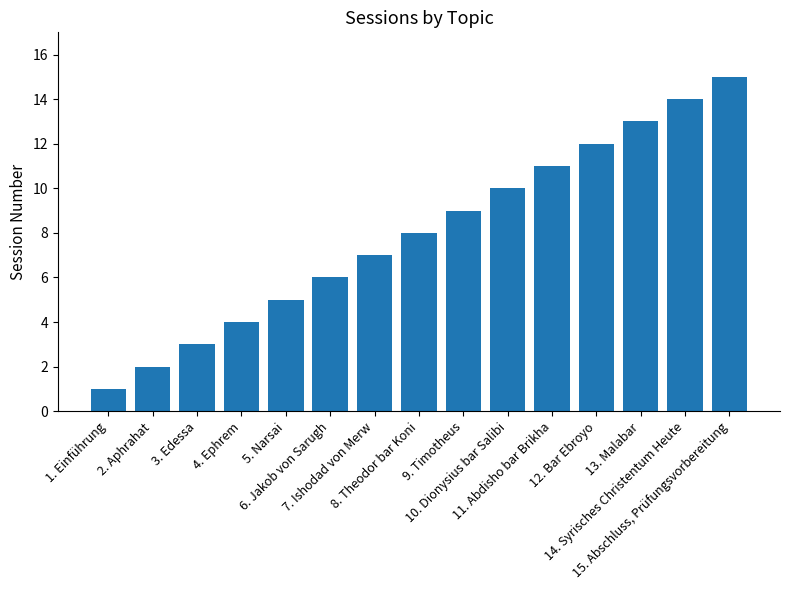

What is the difference between the maximum and second lowest values?

13